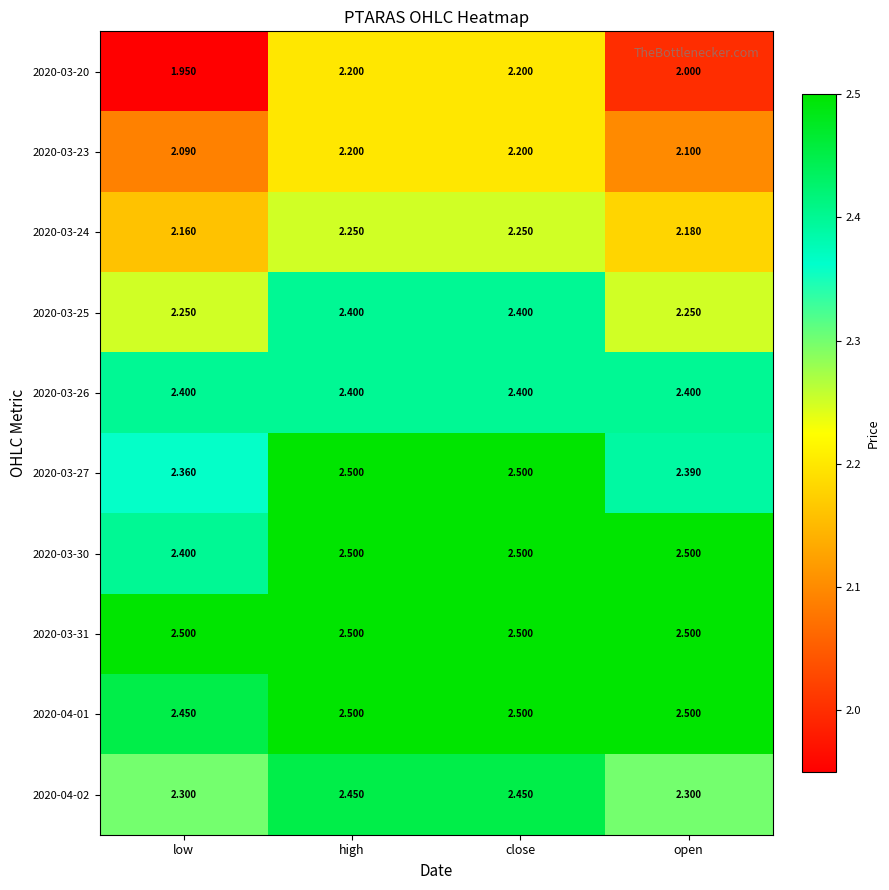

What is the greatest value displayed?

2.5